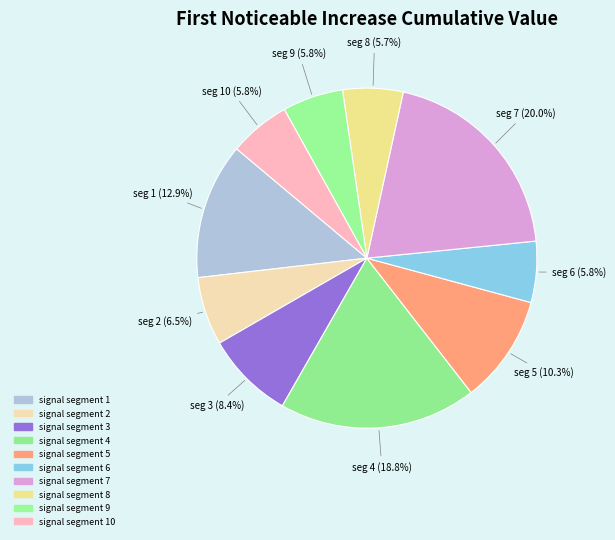

To the nearest percent, what is the average slice percentage?

10%